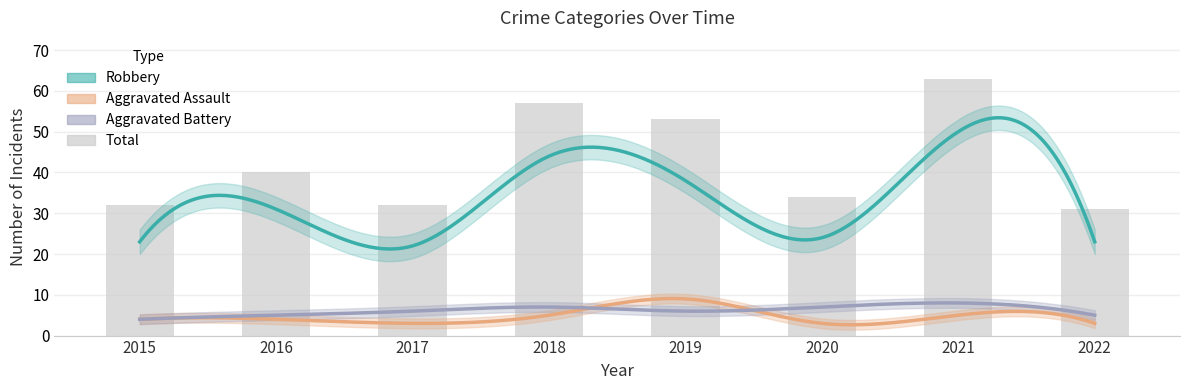

Read the Aggravated Battery value at 2017.

6